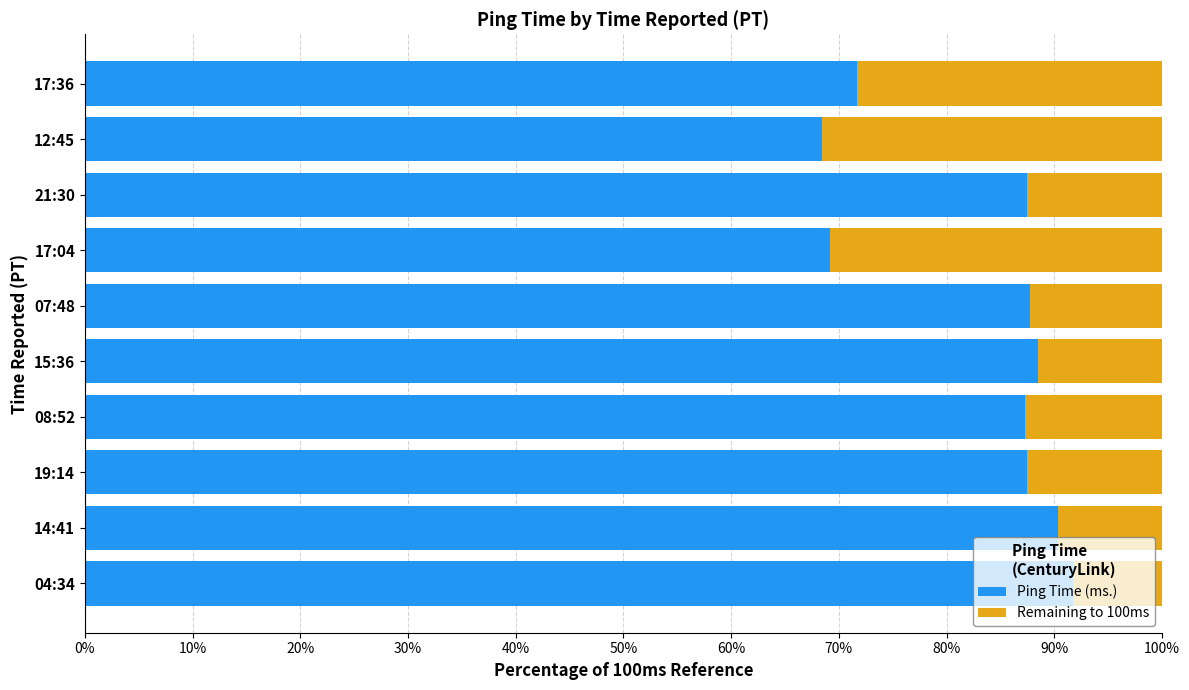

What is the total value across all series at 19:14?

100.0